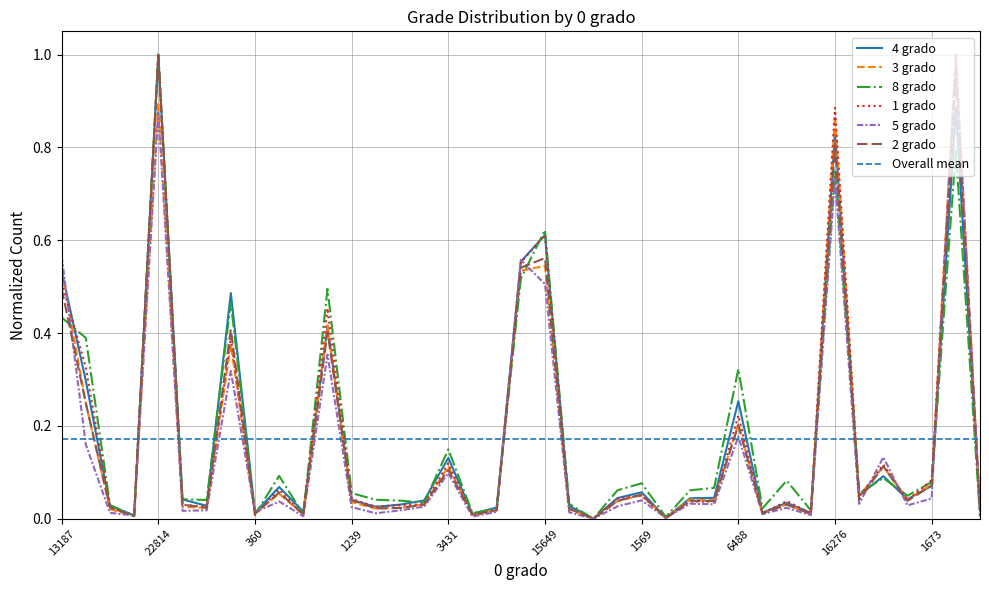

What is the label of the 1st point from the left?

13187